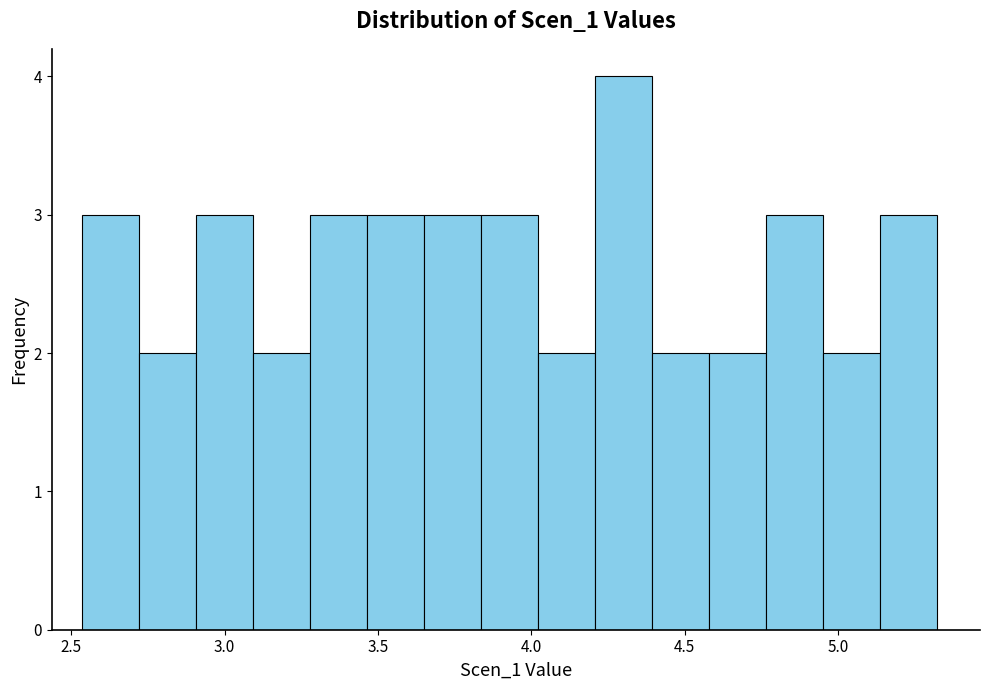

Around what value on the x-axis is the tallest bar? Give the approximate position of its centre, as read against the axis.

4.30